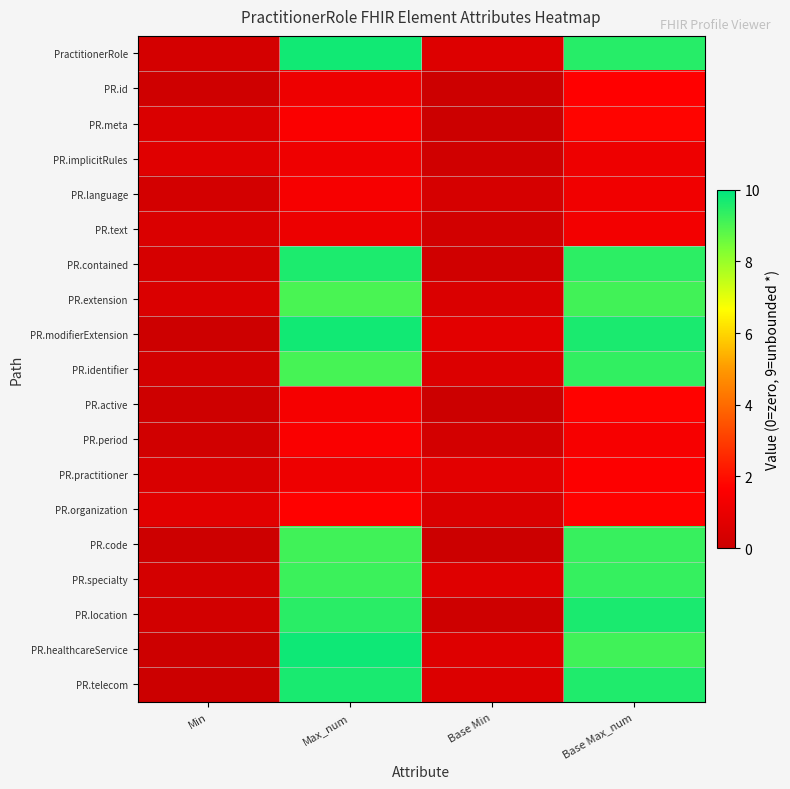

At which category is the sum across all series the highest?

Base Max_num